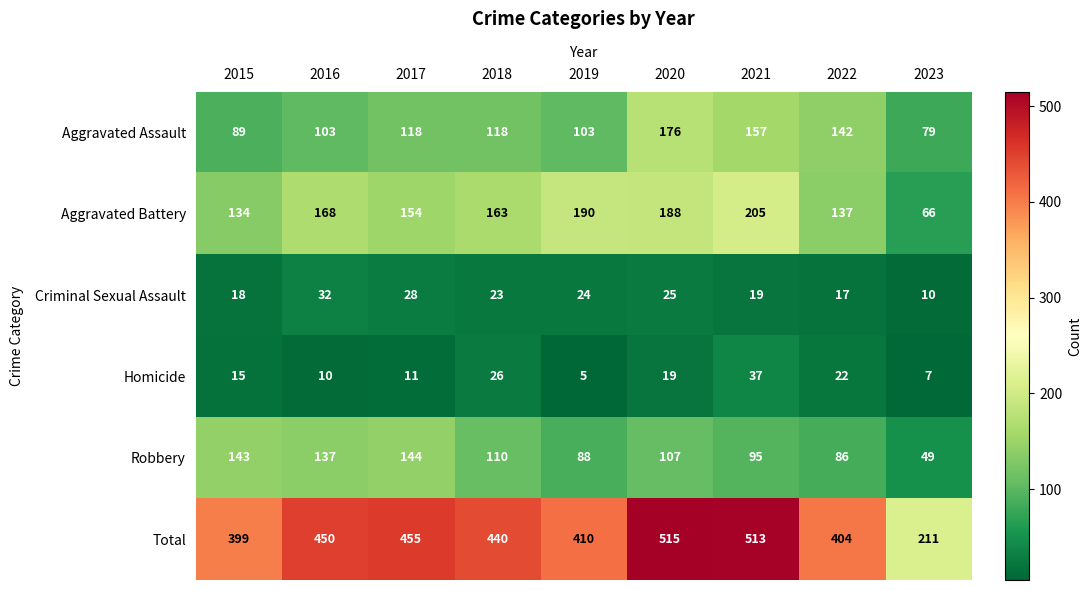

What is the spread (max minus min) of values at 2021?

494